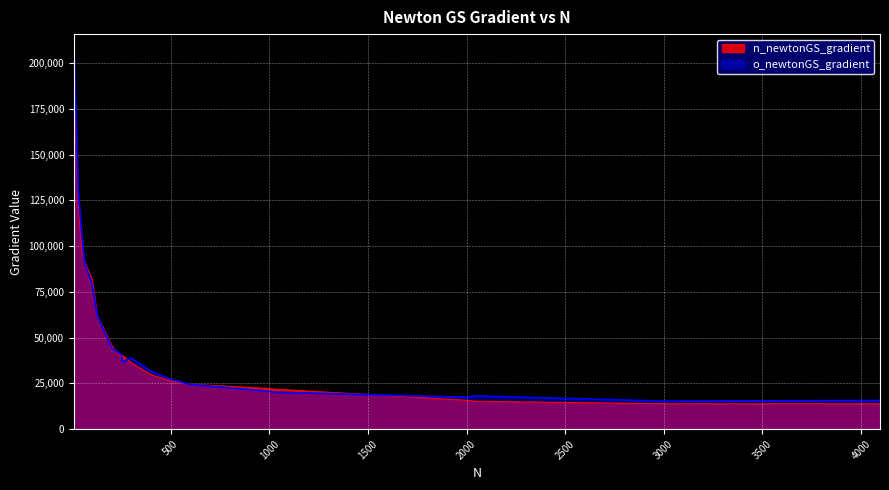

True or false: o_newtonGS_gradient has more than 0 points higher than both neighbors.

True